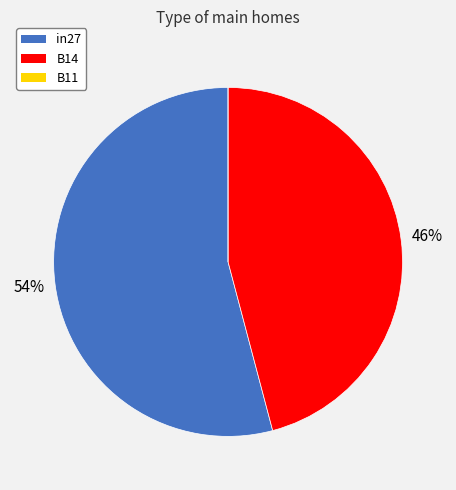

To the nearest percent, what percentage of the pie is in27?

54%